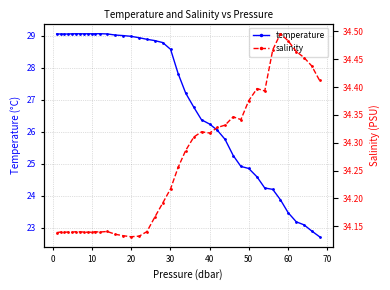

The temperature series shows 43.9 at −10. True or false?

False